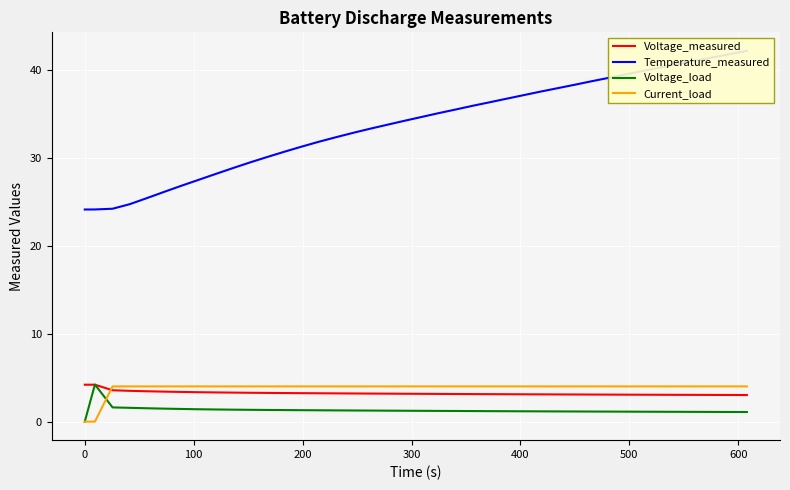

How many values in the Temperature_measured series exceed 34?

21